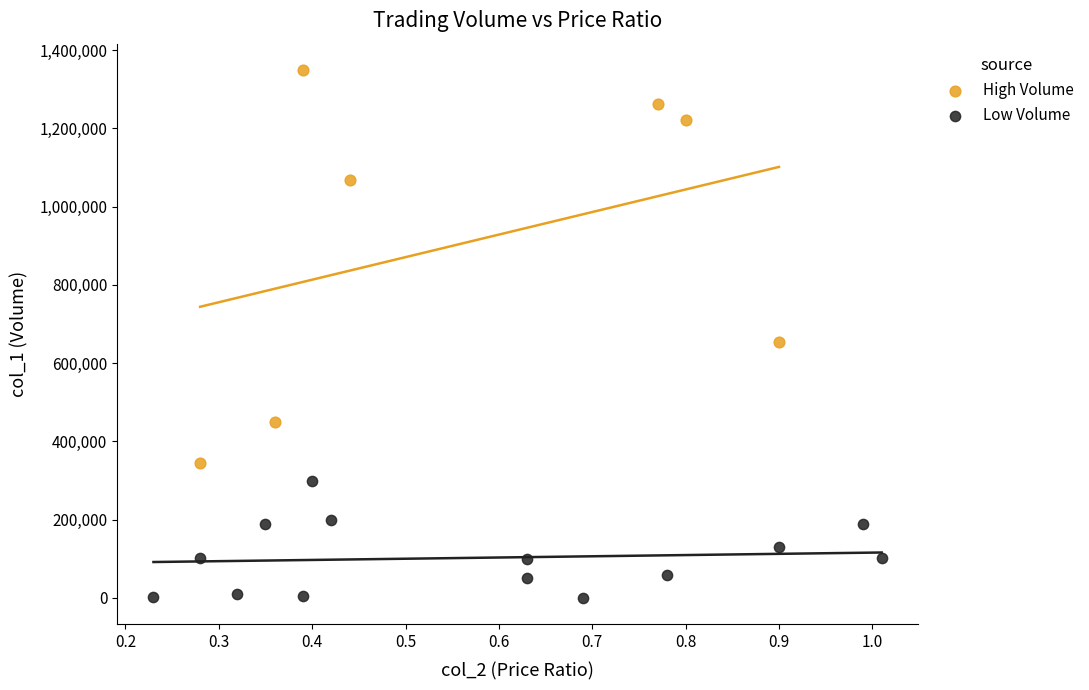

Which series has the widest spread of Y values?

High Volume